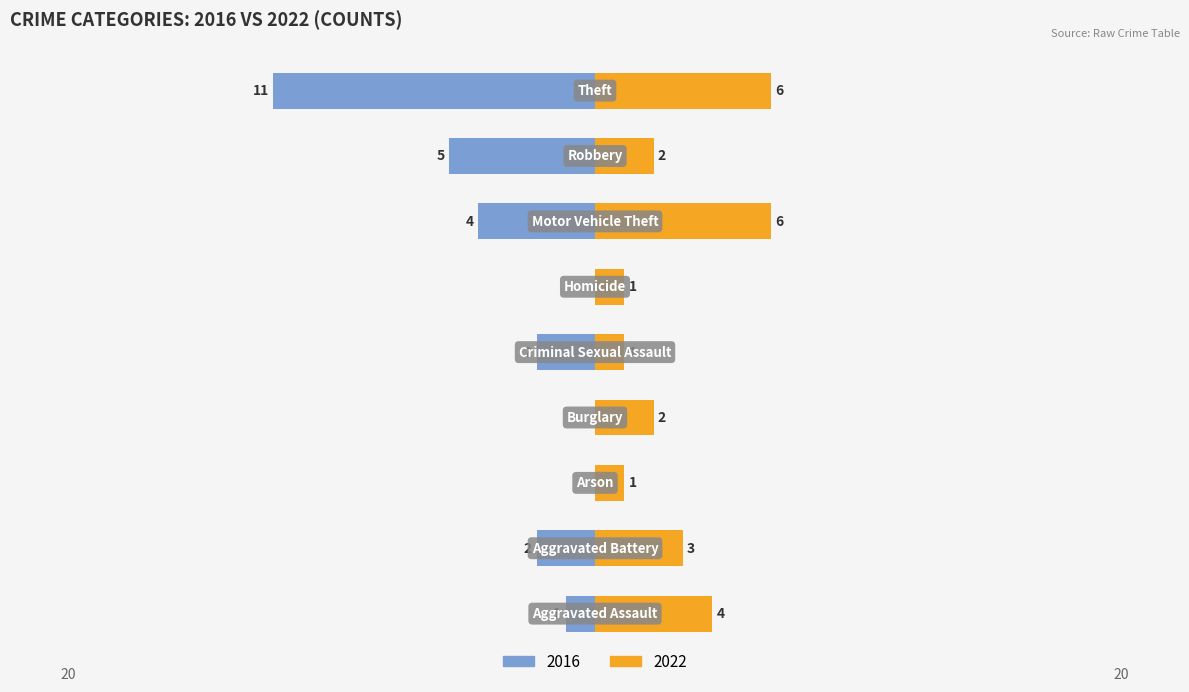

At which label does 2022 first exceed 3?

Aggravated Assault